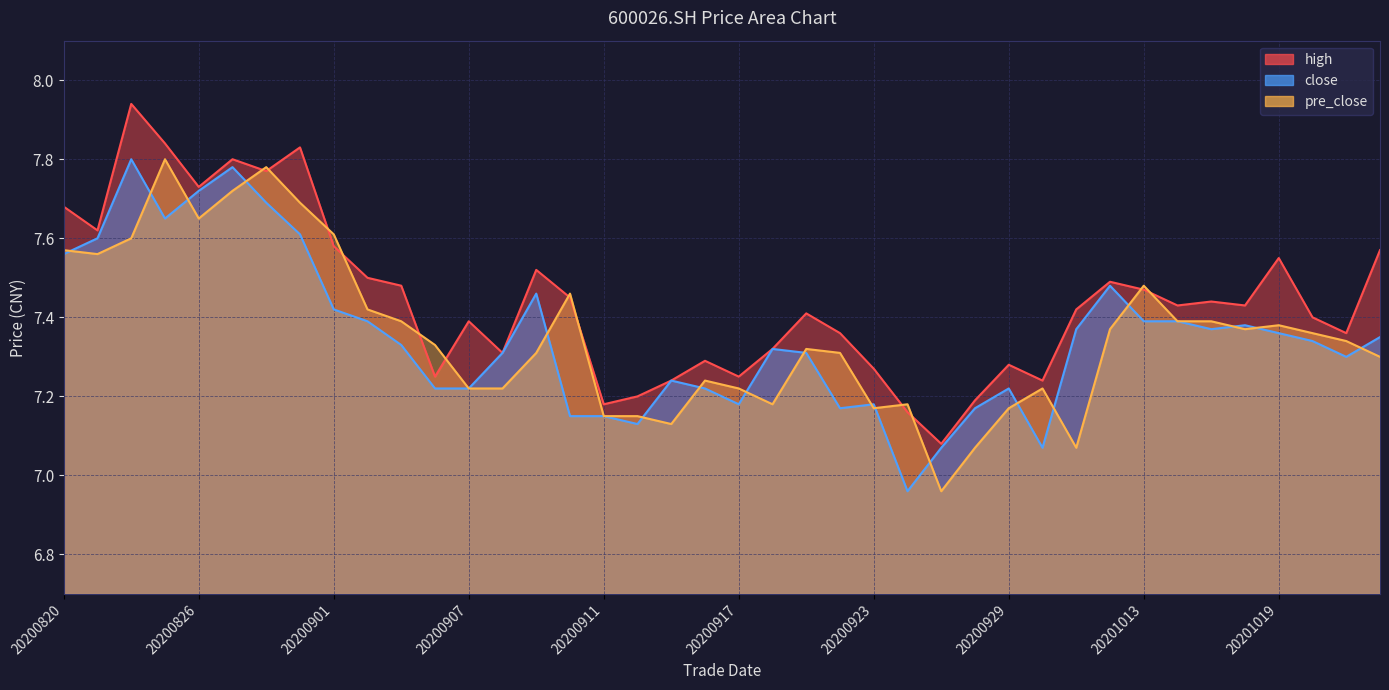

Reading left to right, list all the values displayed in this chart.

high (line): 7.7	7.6	7.9	7.8	7.7	7.8	7.8	7.8	7.6	7.5	7.5	7.2	7.4	7.3	7.5	7.5	7.2	7.2	7.2	7.3	7.2	7.3	7.4	7.4	7.3	7.2	7.1	7.2	7.3	7.2	7.4	7.5	7.5	7.4	7.4	7.4	7.5	7.4	7.4	7.6
close (line): 7.6	7.6	7.8	7.7	7.7	7.8	7.7	7.6	7.4	7.4	7.3	7.2	7.2	7.3	7.5	7.2	7.2	7.1	7.2	7.2	7.2	7.3	7.3	7.2	7.2	7.0	7.1	7.2	7.2	7.1	7.4	7.5	7.4	7.4	7.4	7.4	7.4	7.3	7.3	7.3
pre_close (line): 7.6	7.6	7.6	7.8	7.7	7.7	7.8	7.7	7.6	7.4	7.4	7.3	7.2	7.2	7.3	7.5	7.2	7.2	7.1	7.2	7.2	7.2	7.3	7.3	7.2	7.2	7.0	7.1	7.2	7.2	7.1	7.4	7.5	7.4	7.4	7.4	7.4	7.4	7.3	7.3